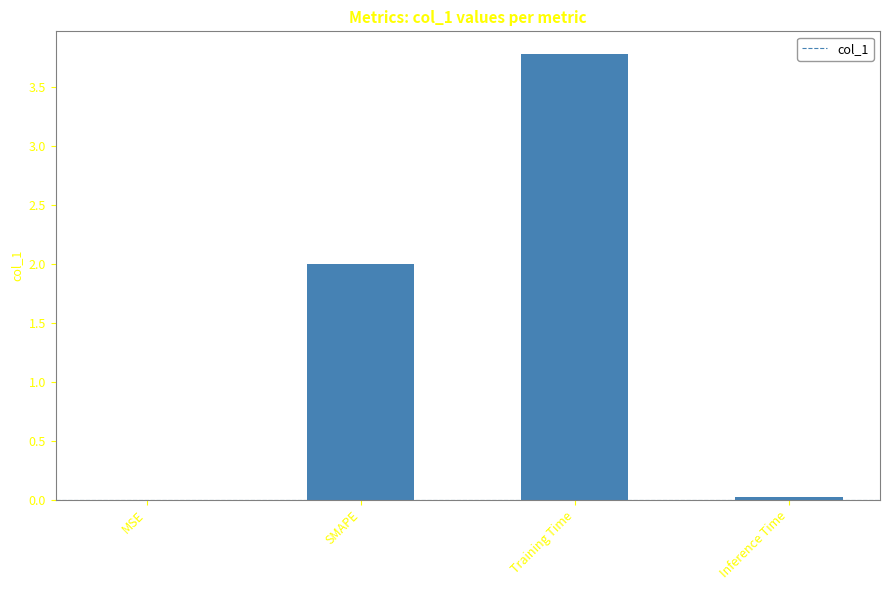

Which has a higher value, SMAPE or Training Time?

Training Time